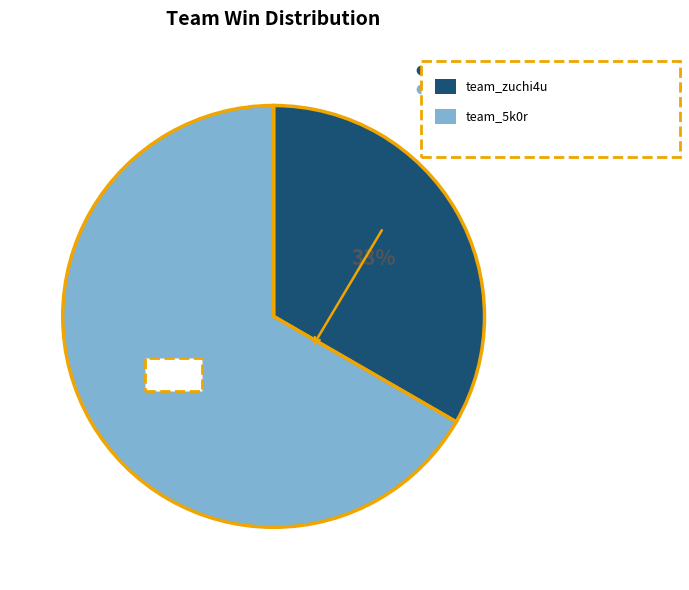

To the nearest percent, what percentage of the pie is team_zuchi4u?

33%